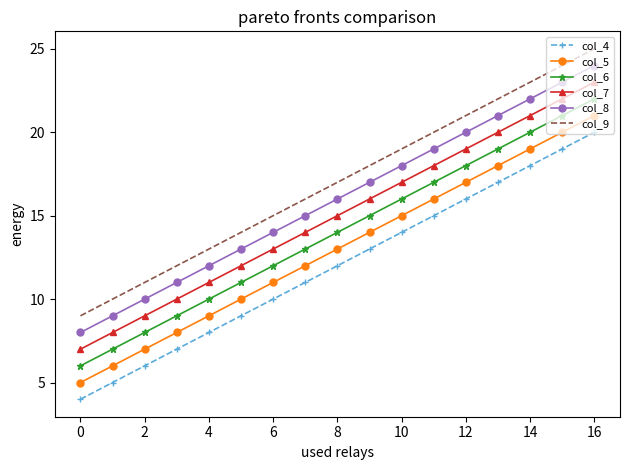

Rank the series by their average value, from highest to lowest.

col_9, col_8, col_7, col_6, col_5, col_4